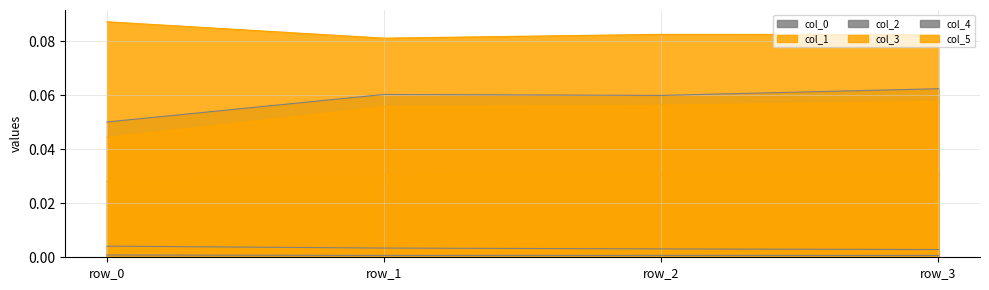

What is the spread (max minus min) of values at row_3?

0.1